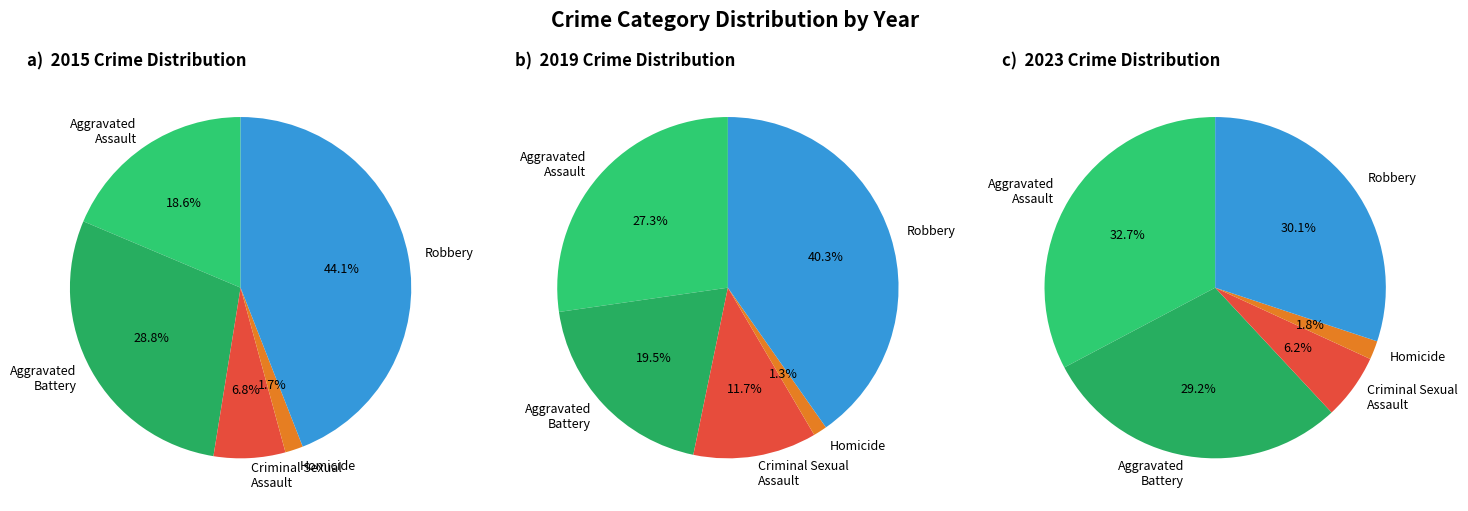

To the nearest percent, what is the average slice percentage?

20%